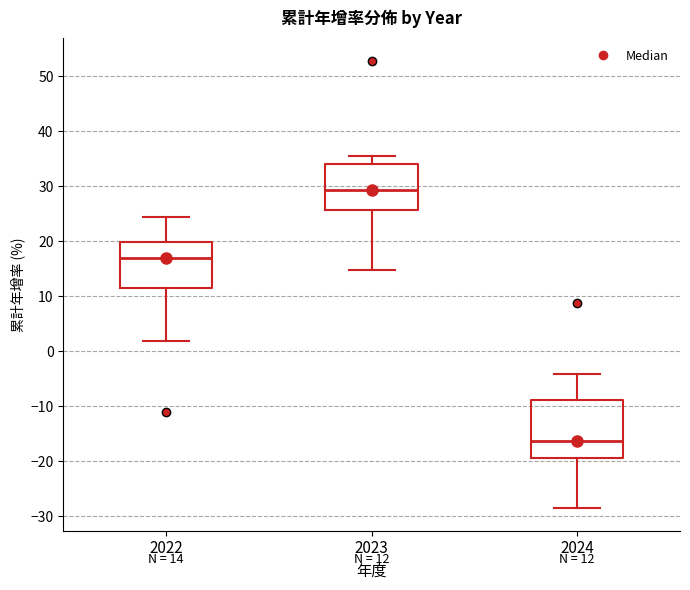

Which box's median line is the lowest?

2024